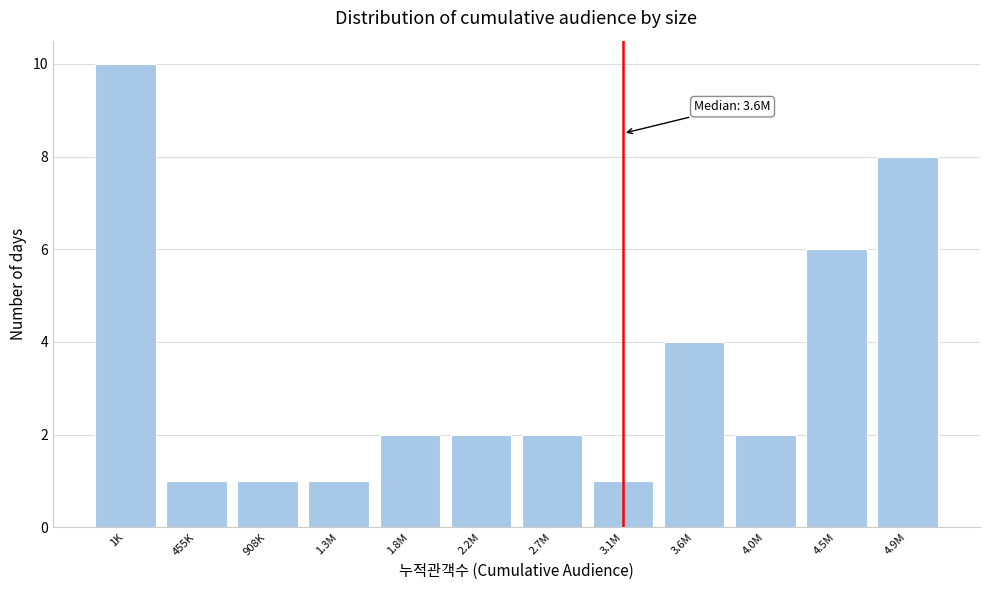

Reading left to right, what are all the values shown in this chart?

1K=10	455K=1	908K=1	1.3M=1	1.8M=2	2.2M=2	2.7M=2	3.1M=1	3.6M=4	4.0M=2	4.5M=6	4.9M=8